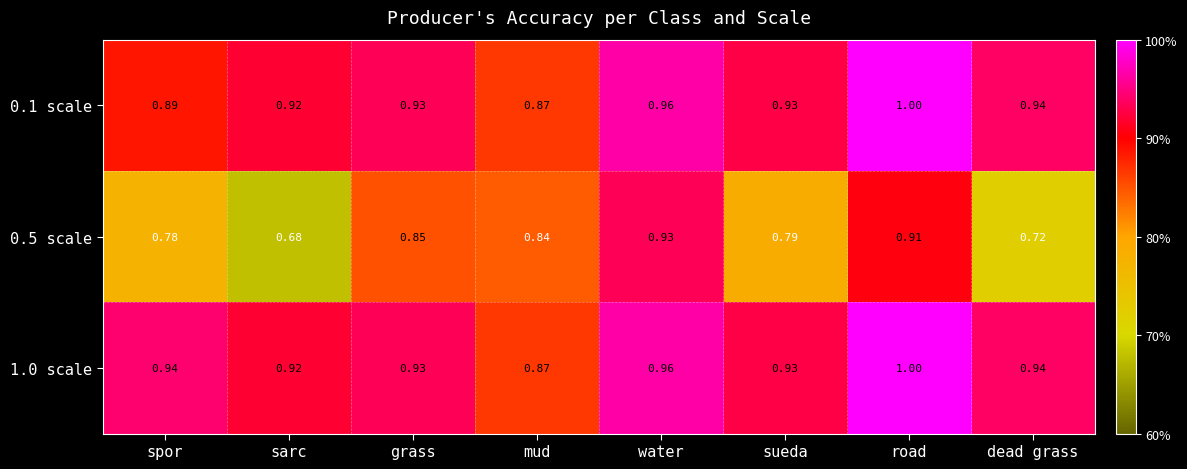

List the labels in order of 0.5 scale value, smallest first.

sarc, dead grass, spor, sueda, mud, grass, road, water